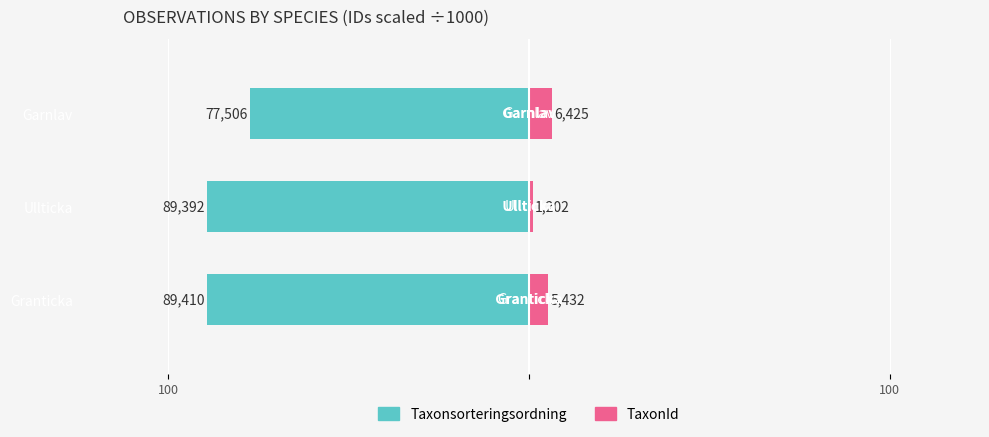

What is the value of the TaxonId bar at the 1st from the left?

5.4